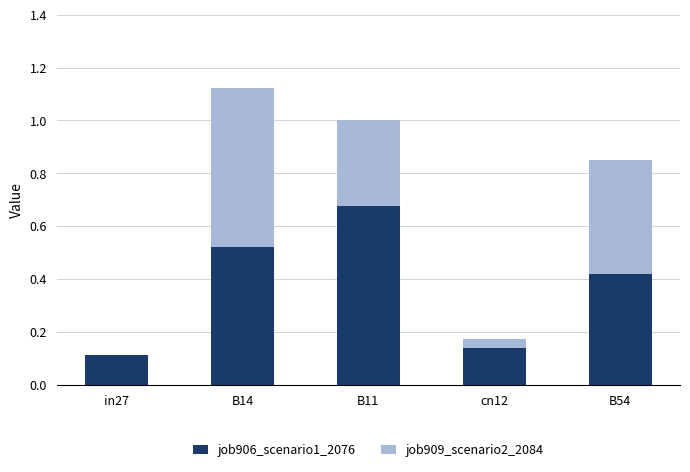

At which category is the sum across all series the highest?

B14